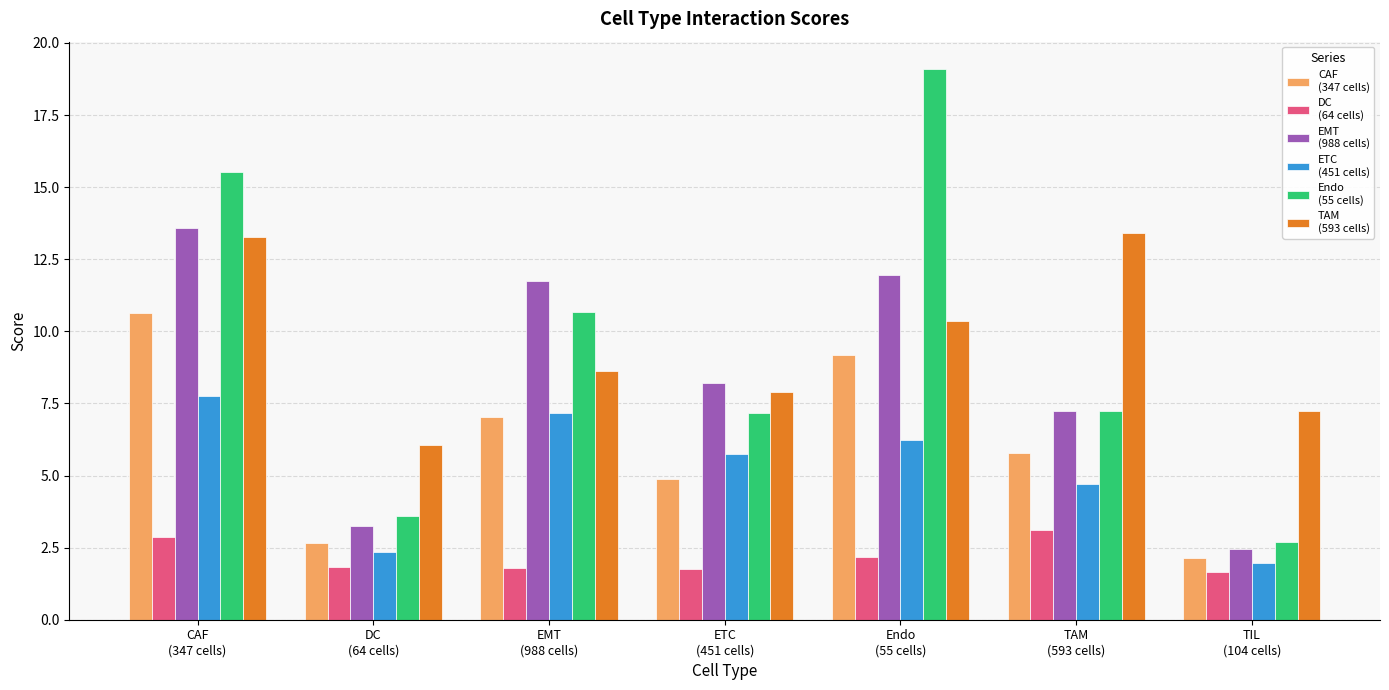

What is the minimum value shown in the chart?

1.7